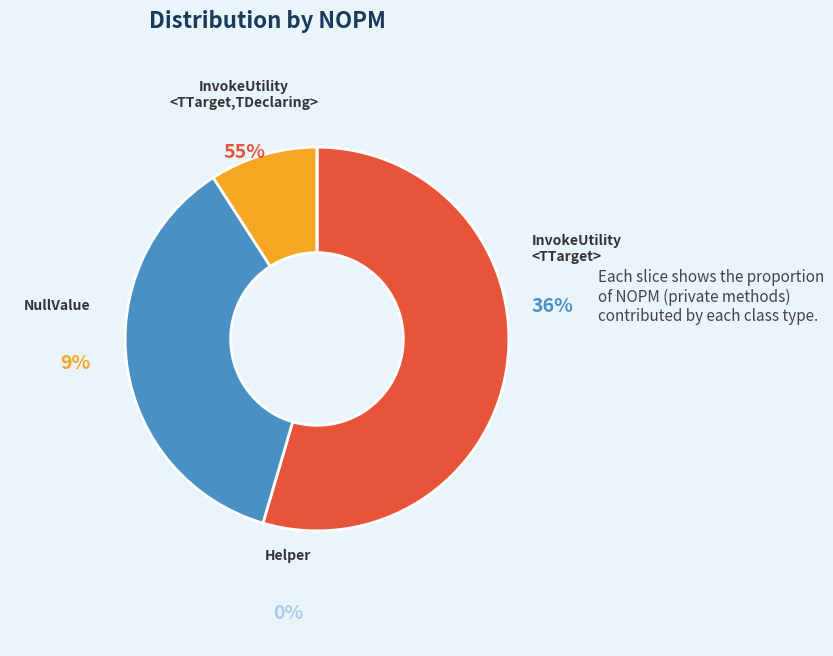

To the nearest percent, what is the average slice percentage?

25%